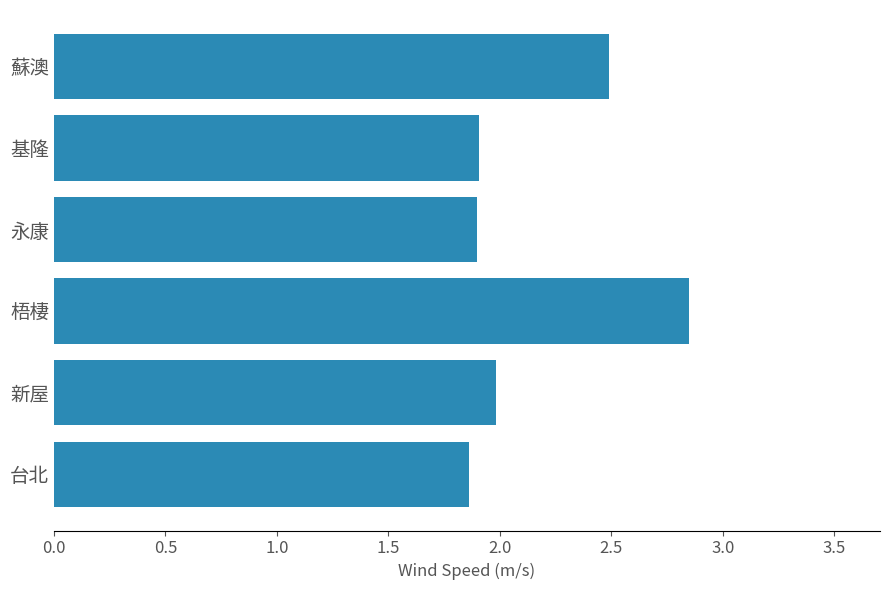

At which label is the value closest to 2?

新屋